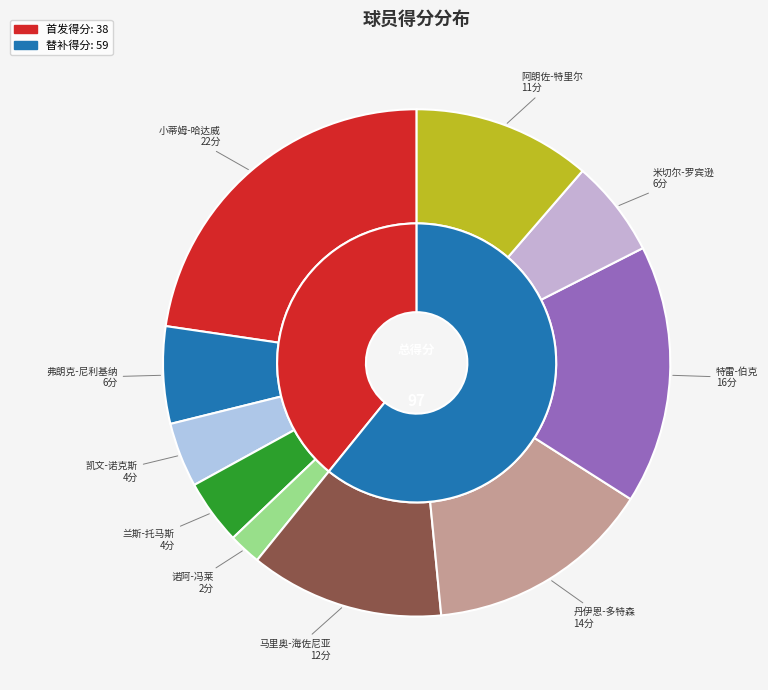

Is it true that 马里奥-海佐尼亚 is 18% of the pie?

False